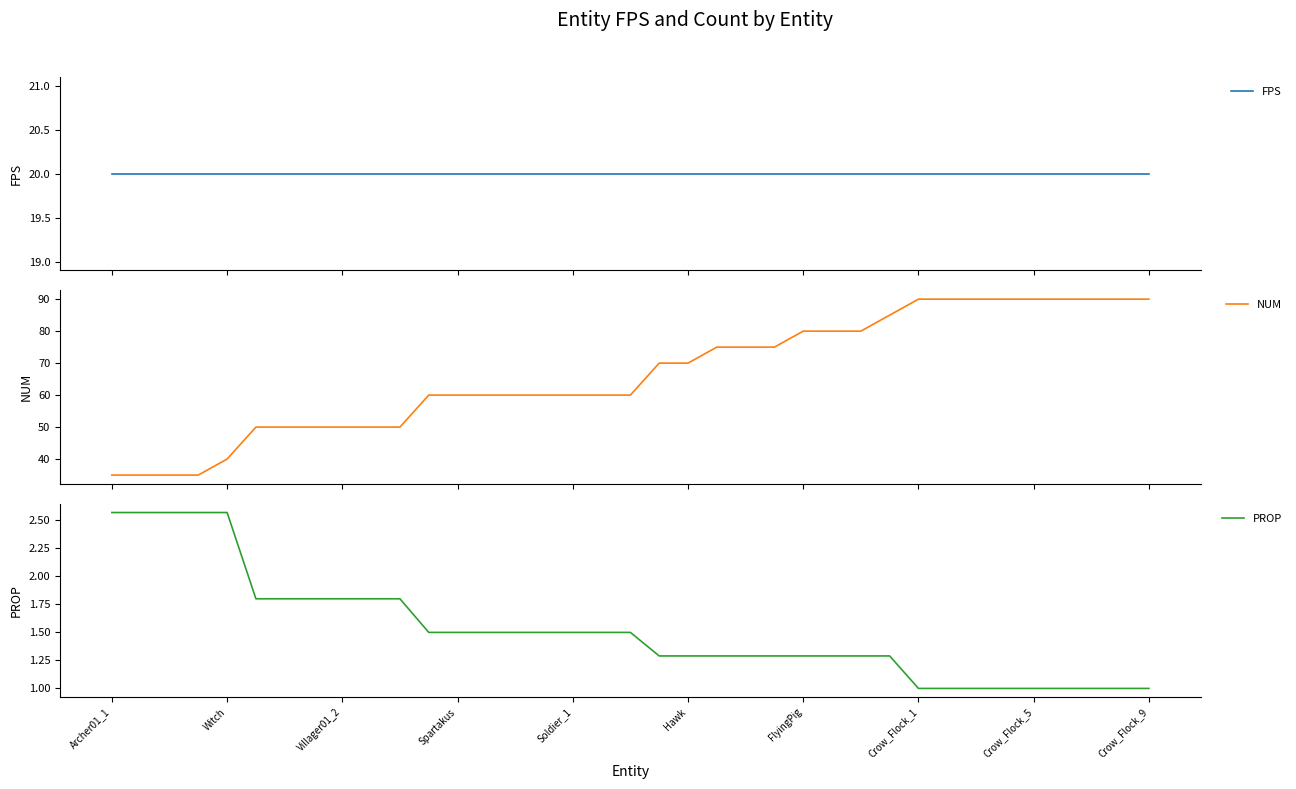

Count the number of data series in this chart.

3